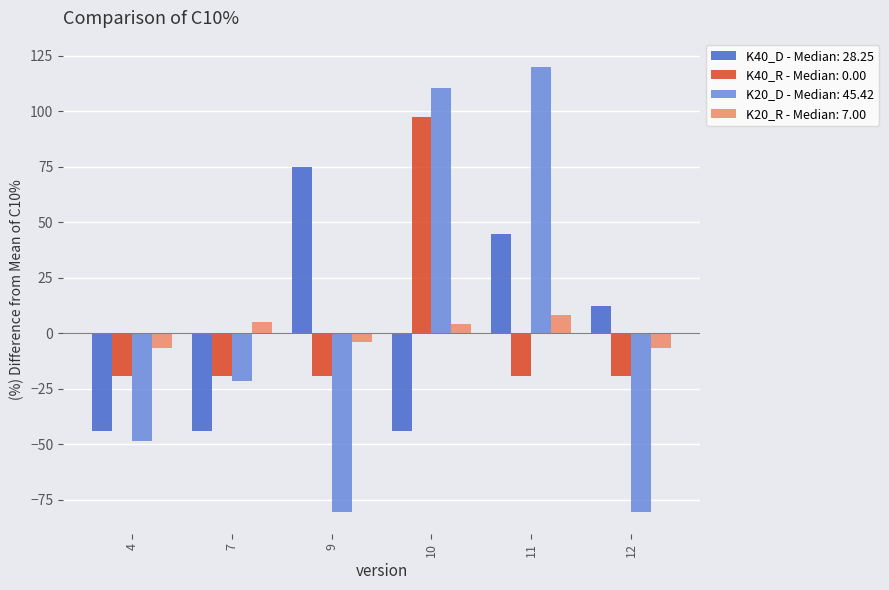

Which series has the widest spread of values?

K20_D - Median: 45.42